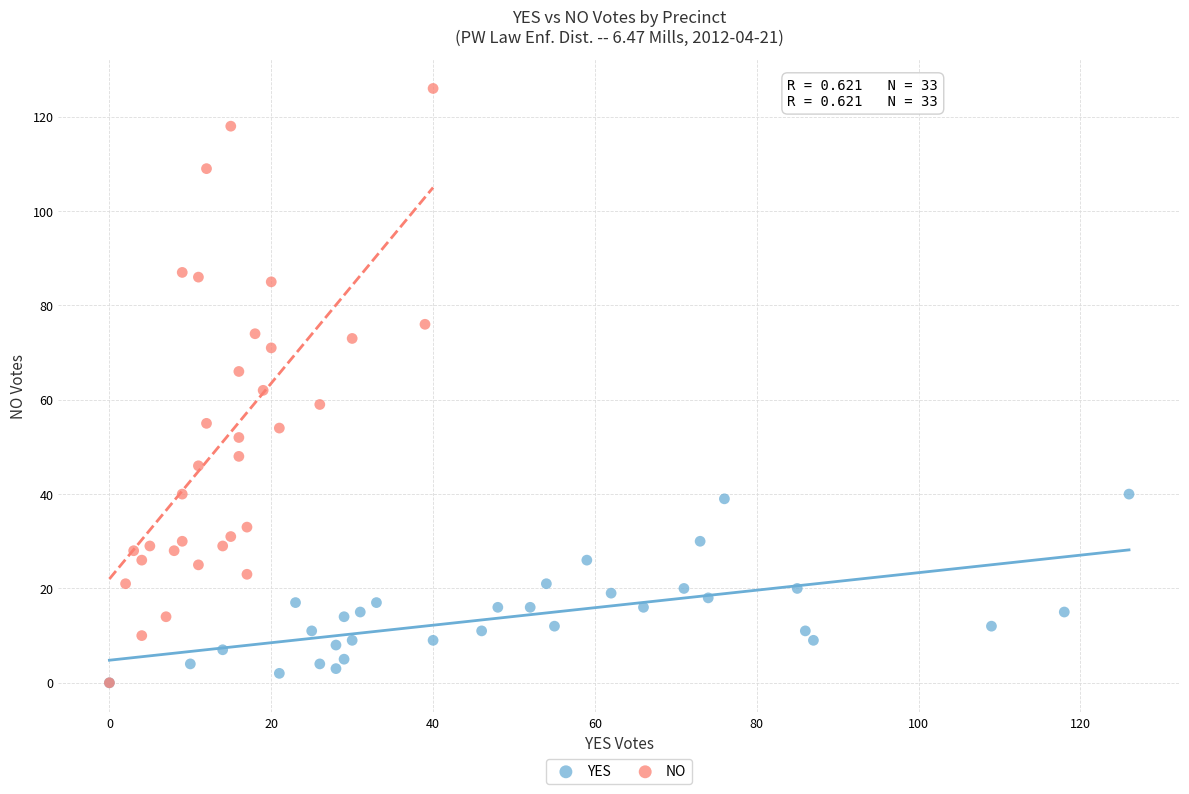

Which series reaches the maximum Y coordinate?

NO